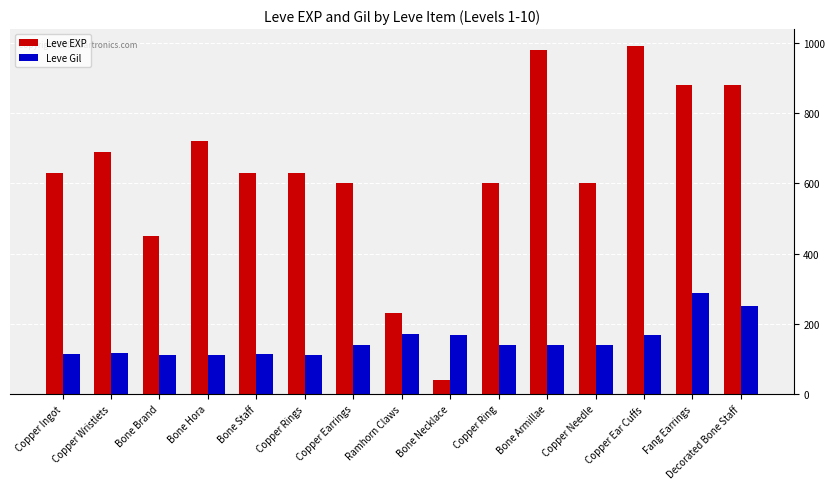

Which series has the largest total across all categories?

Leve EXP